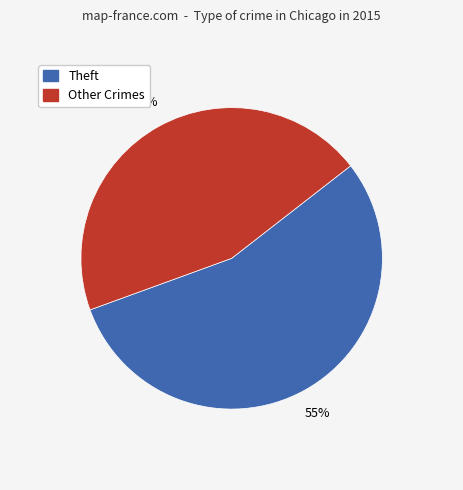

Is it true that Theft is 41% of the pie?

False